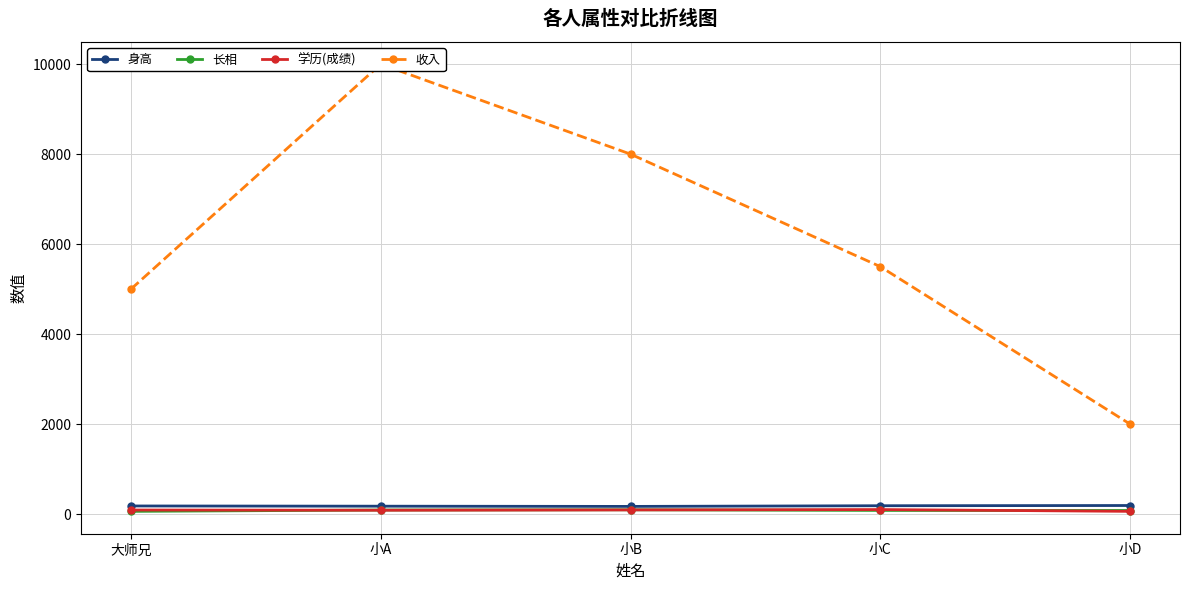

What is the approximate value of 身高 at 小D, to the nearest 5?

190